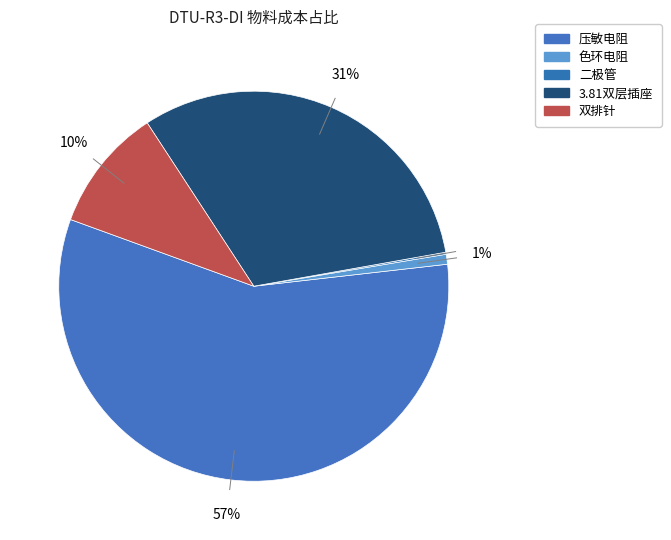

How many segments does this pie chart have?

5